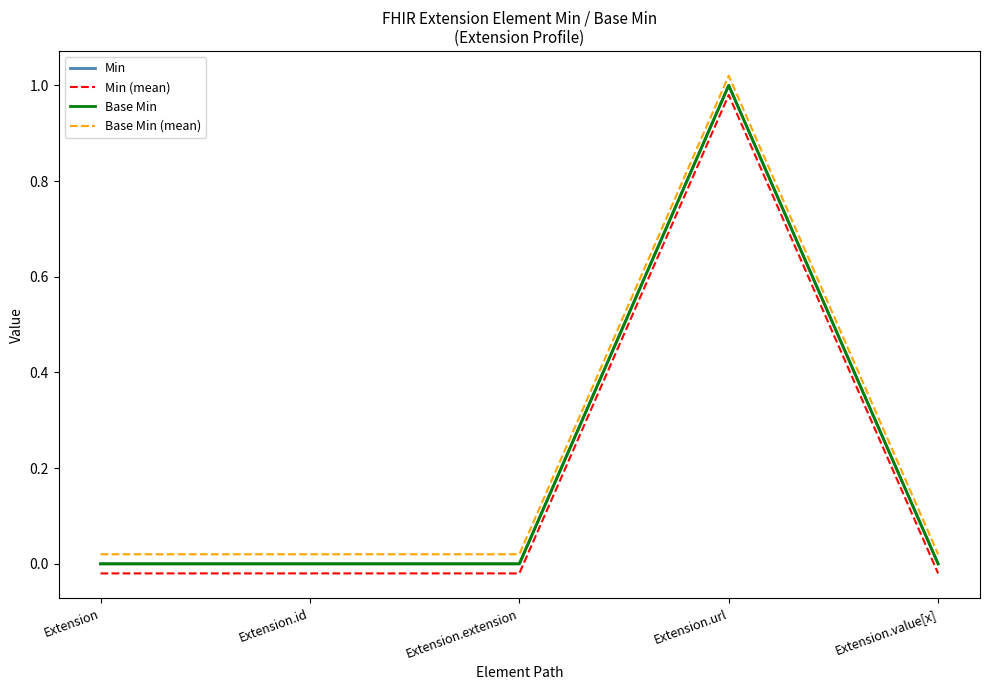

Reading left to right, what are all the values shown in this chart?

Min: 0.0	0.0	0.0	1.0	0.0
Min (mean): -0.0	-0.0	-0.0	1.0	-0.0
Base Min: 0.0	0.0	0.0	1.0	0.0
Base Min (mean): 0.0	0.0	0.0	1.0	0.0